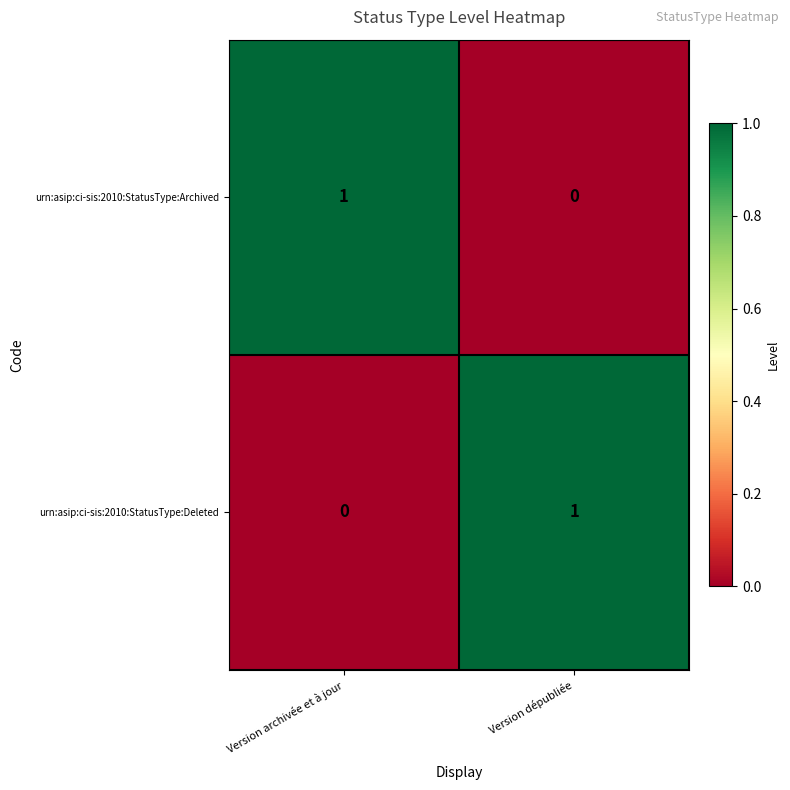

How many positive values does the urn:asip:ci-sis:2010:StatusType:Deleted series have?

1